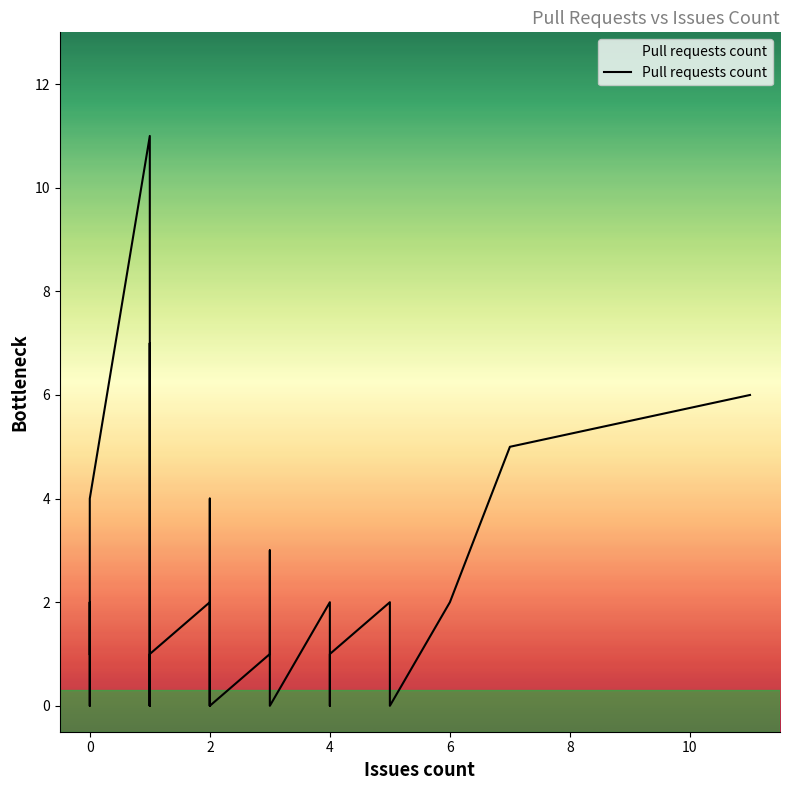

What is the difference between the second highest and second lowest values?

7